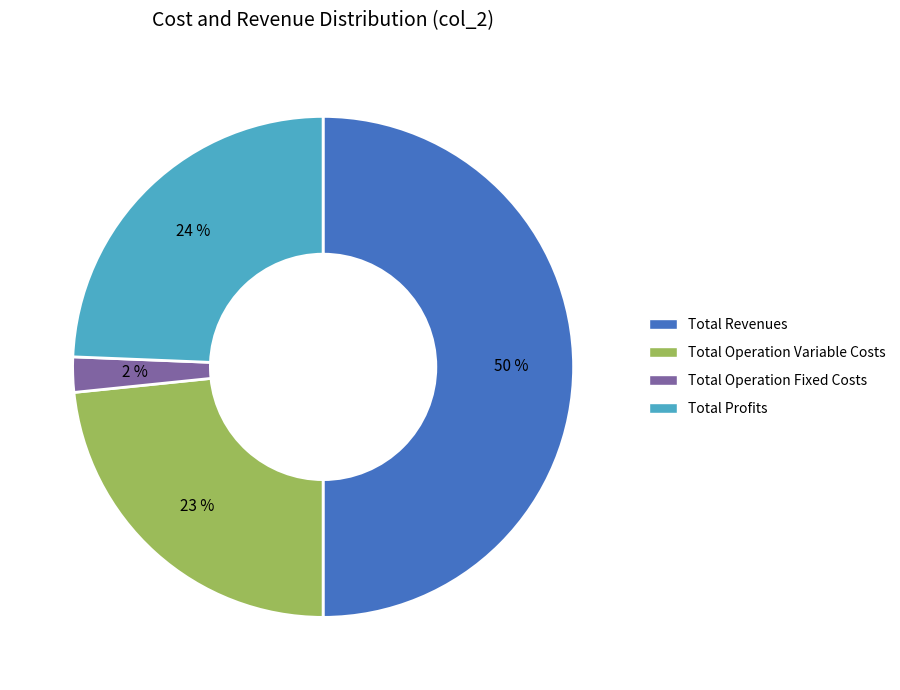

To the nearest percent, what is the difference between the largest and smallest slice percentages?

48%